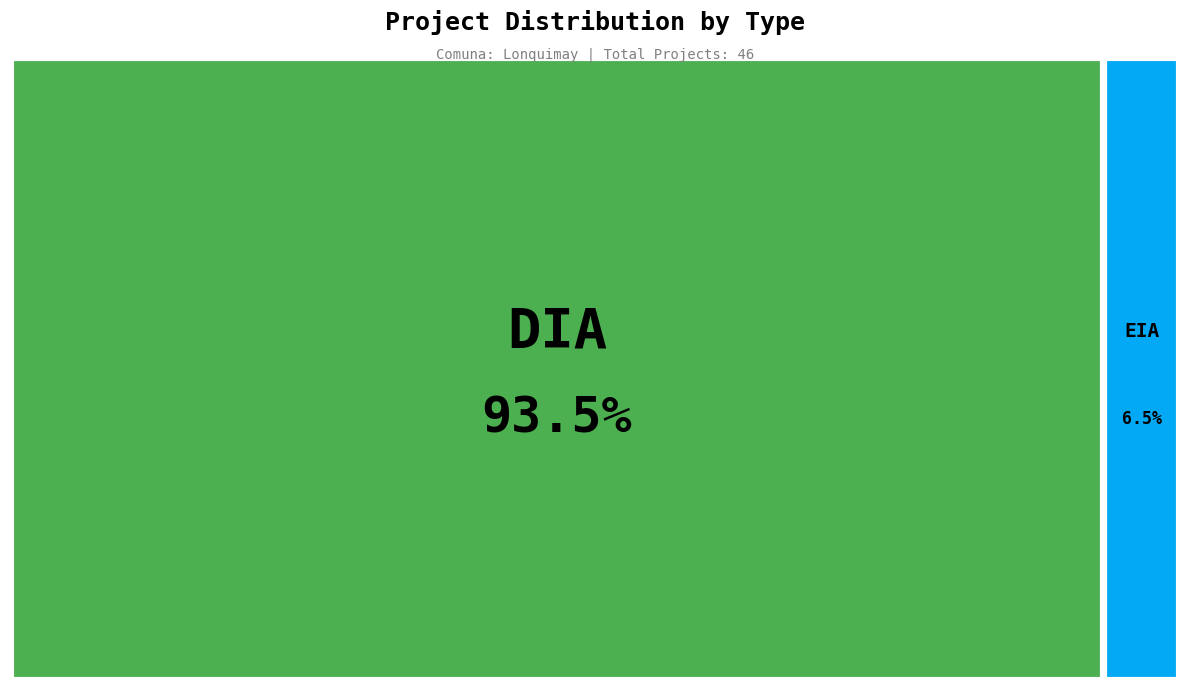

True or false: DIA accounts for 99% of the total.

False